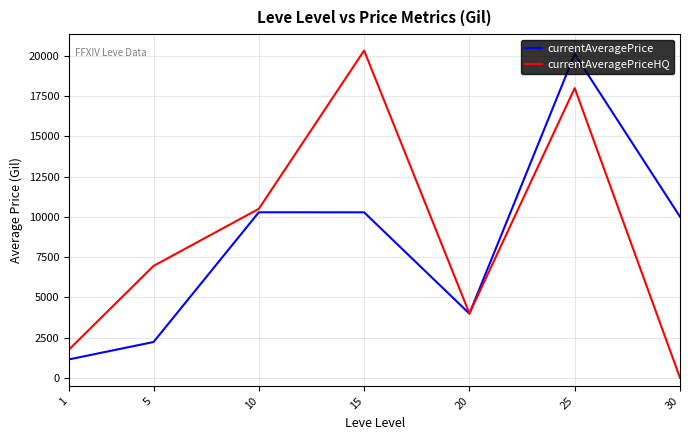

Rank the series by their maximum value, from highest to lowest.

currentAveragePriceHQ, currentAveragePrice